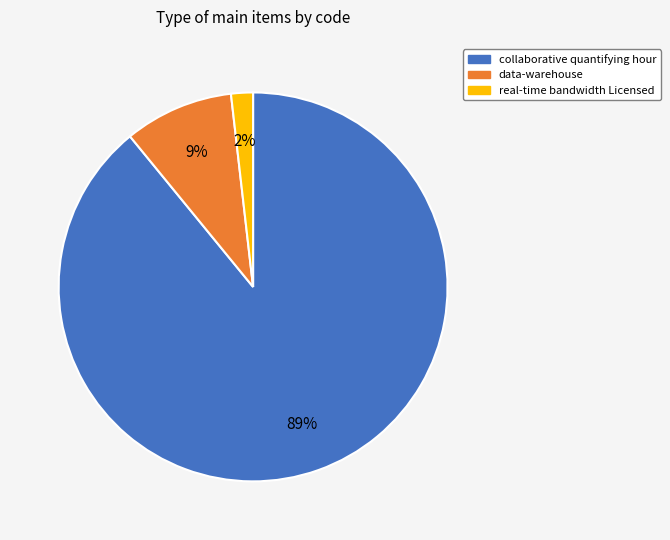

To the nearest percent, what is the difference between the largest and smallest slice percentages?

87%